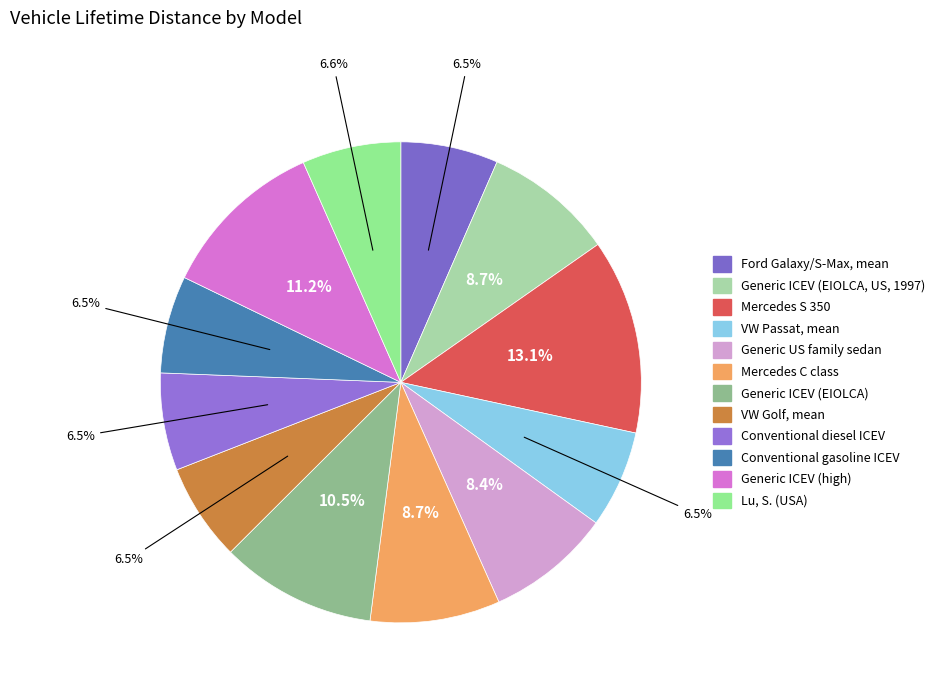

Rank the categories by value from highest to lowest.

Mercedes S 350, Generic ICEV (high), Generic ICEV (EIOLCA), Generic ICEV (EIOLCA, US, 1997), Mercedes C class, Generic US family sedan, Lu, S. (USA), Ford Galaxy/S-Max, mean, VW Passat, mean, VW Golf, mean, Conventional diesel ICEV, Conventional gasoline ICEV